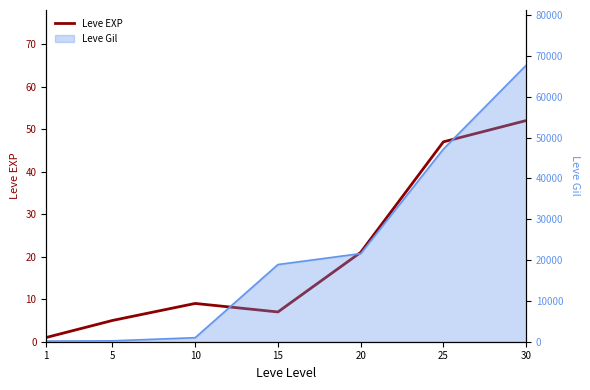

At which label is the value closest to 26?

20